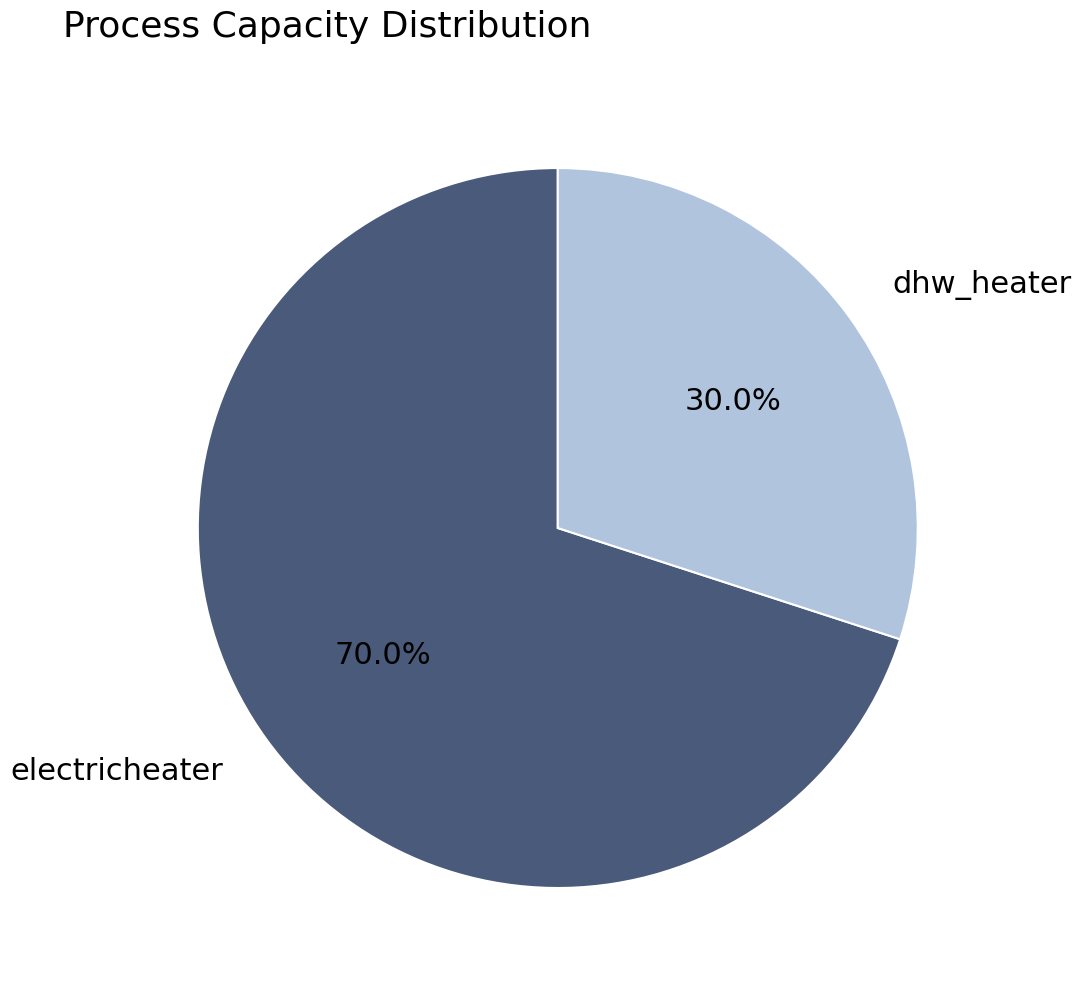

What is the total percentage of electricheater and dhw_heater?

100.0%